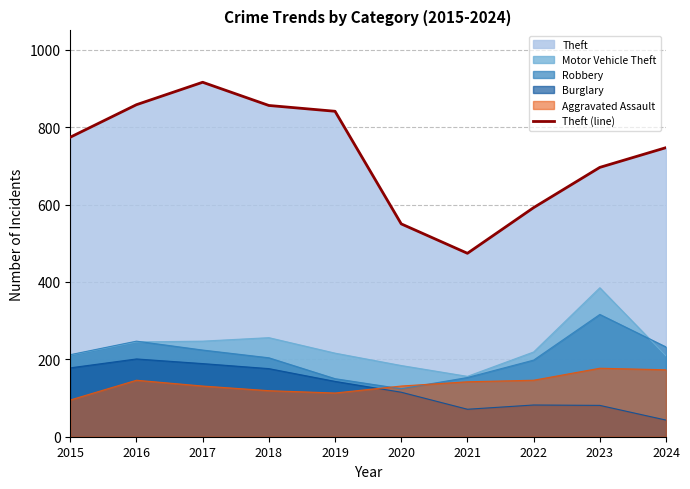

List the labels in order of value, largest first.

2017, 2016, 2018, 2019, 2015, 2024, 2023, 2022, 2020, 2021